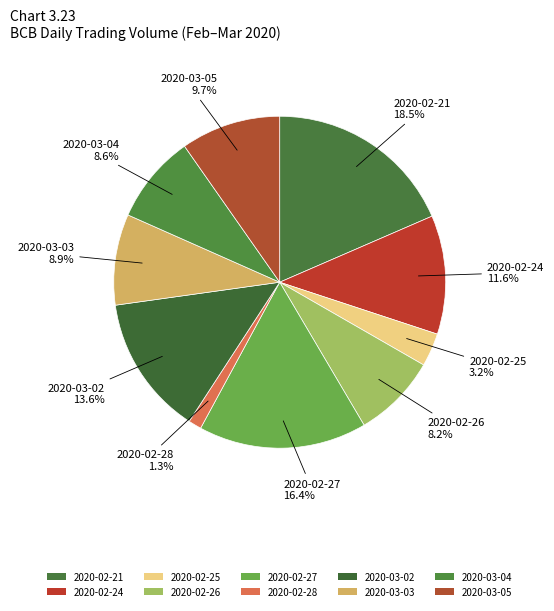

Rank the categories by value from lowest to highest.

2020-02-28, 2020-02-25, 2020-02-26, 2020-03-04, 2020-03-03, 2020-03-05, 2020-02-24, 2020-03-02, 2020-02-27, 2020-02-21